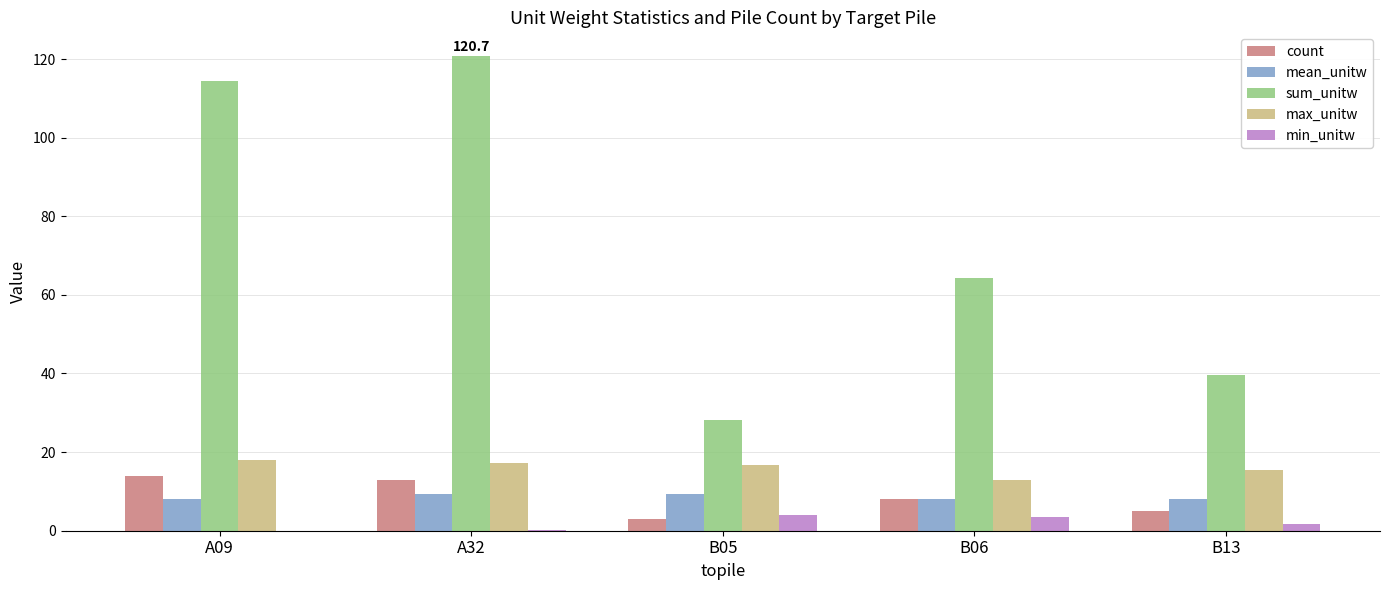

How many values in the min_unitw series exceed 1?

3